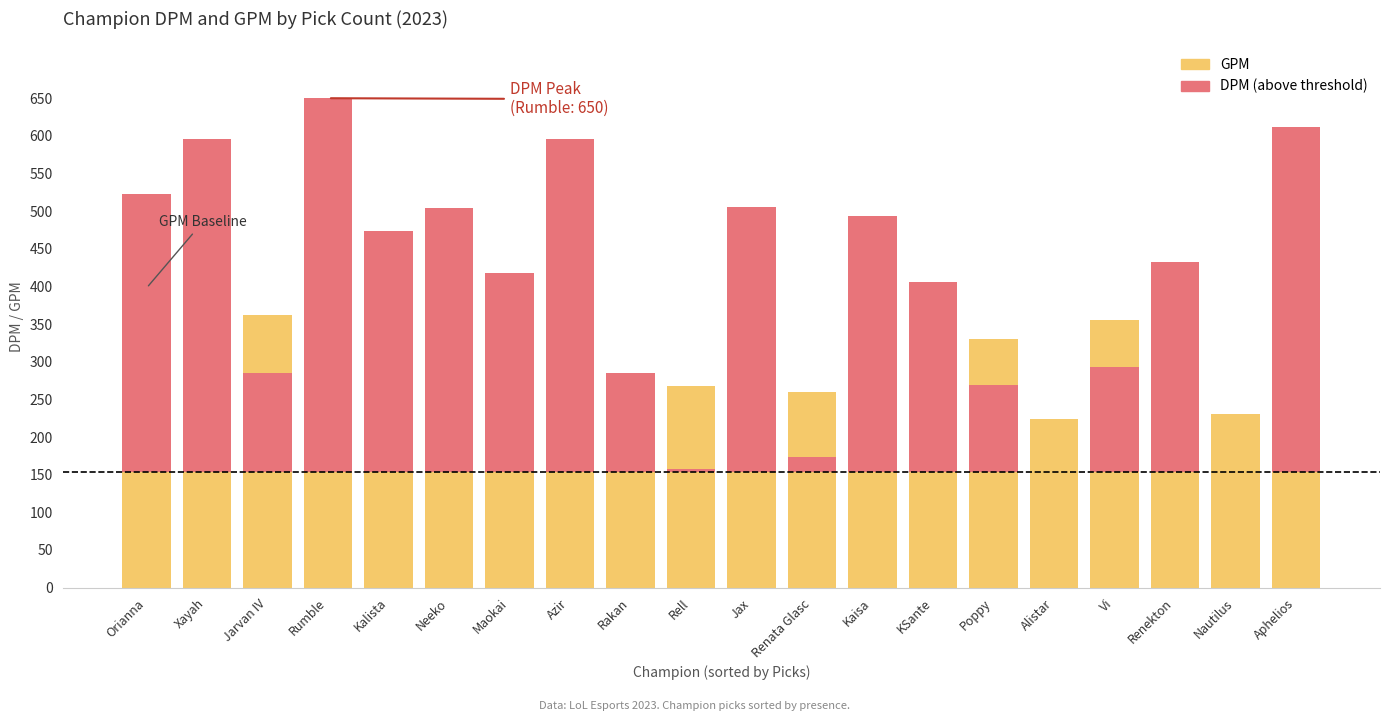

Which has a higher value, Alistar or Rakan?

Rakan